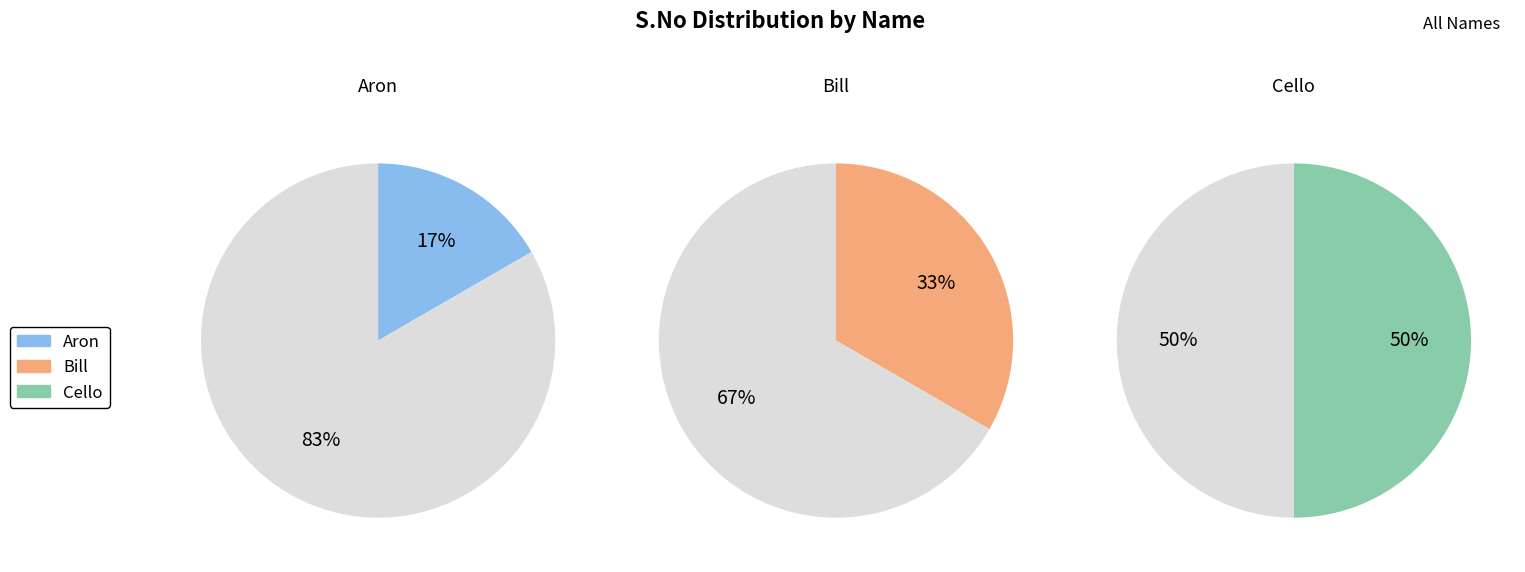

Is it true that Cello is 50% of the pie?

True